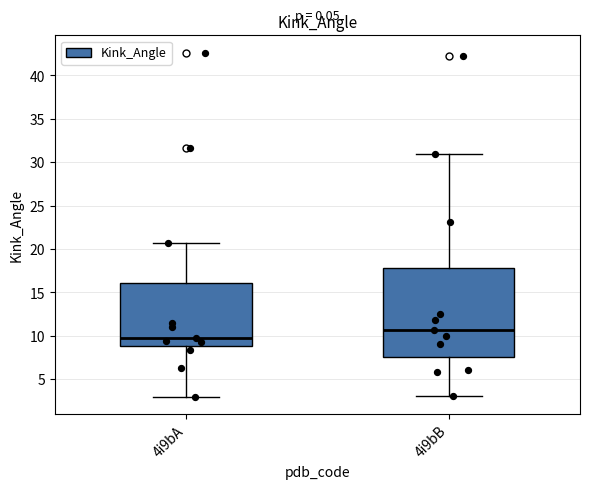

Reading left to right, read every box against the y-axis: the position of its median line, the range the box covers, and the ends of its whiskers. The values are not printed on the chart, so give them approximately, as read against the axis.

4i9bA: median 9.5, box 9.0 to 16.0, whiskers 3.0 to 20.5
4i9bB: median 10.5, box 7.5 to 18.0, whiskers 3.0 to 31.0